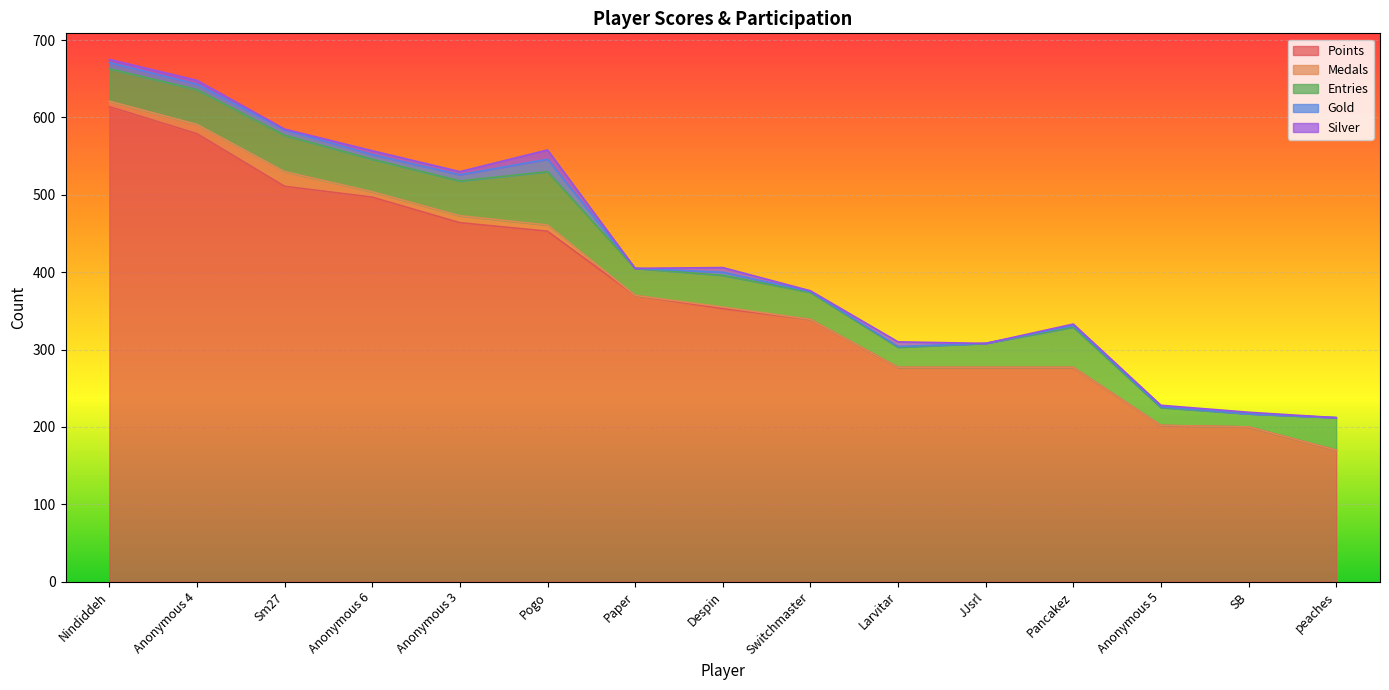

Does the chart display data point markers on the line(s)?

No